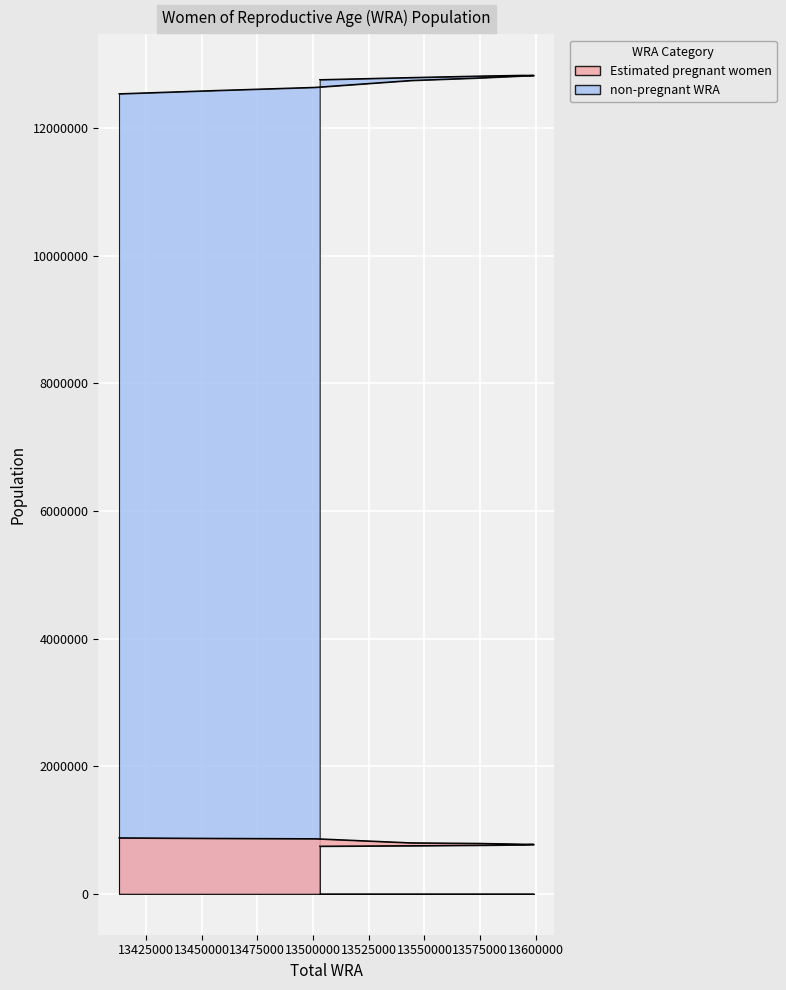

Read the Estimated pregnant women value at 13594000.

768480.5